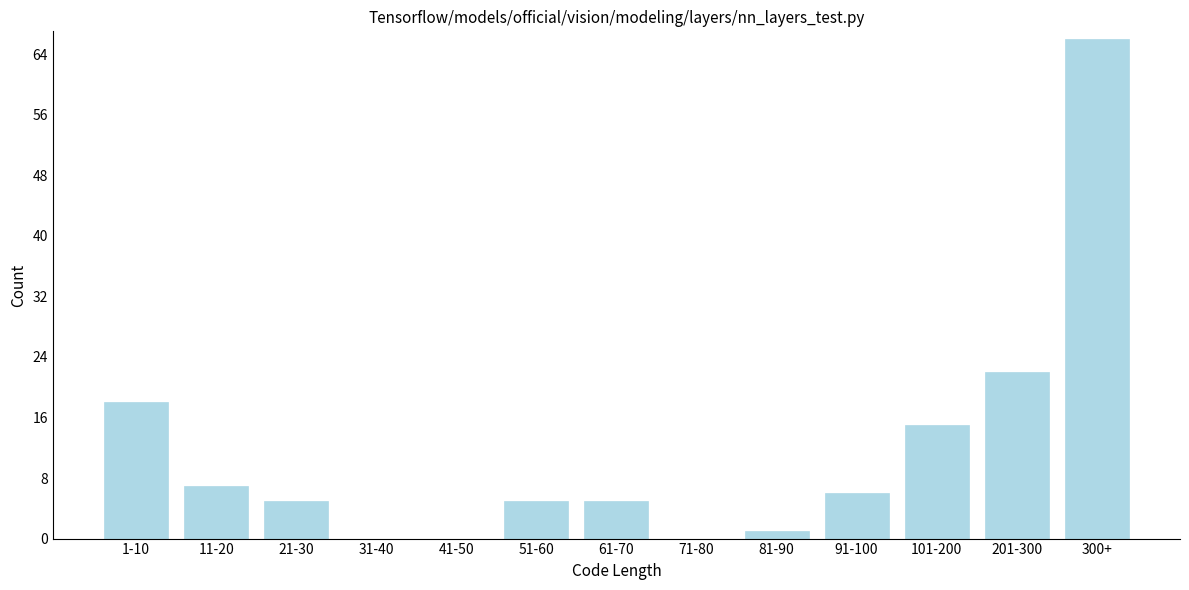

Reading right to left, what are all the values shown in this chart?

300+=66	201-300=22	101-200=15	91-100=6	81-90=1	71-80=0	61-70=5	51-60=5	41-50=0	31-40=0	21-30=5	11-20=7	1-10=18